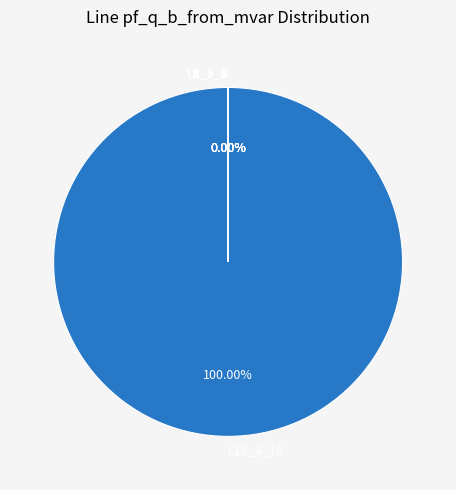

The Line8_8_10 slice represents 0% of the pie. True or false?

True